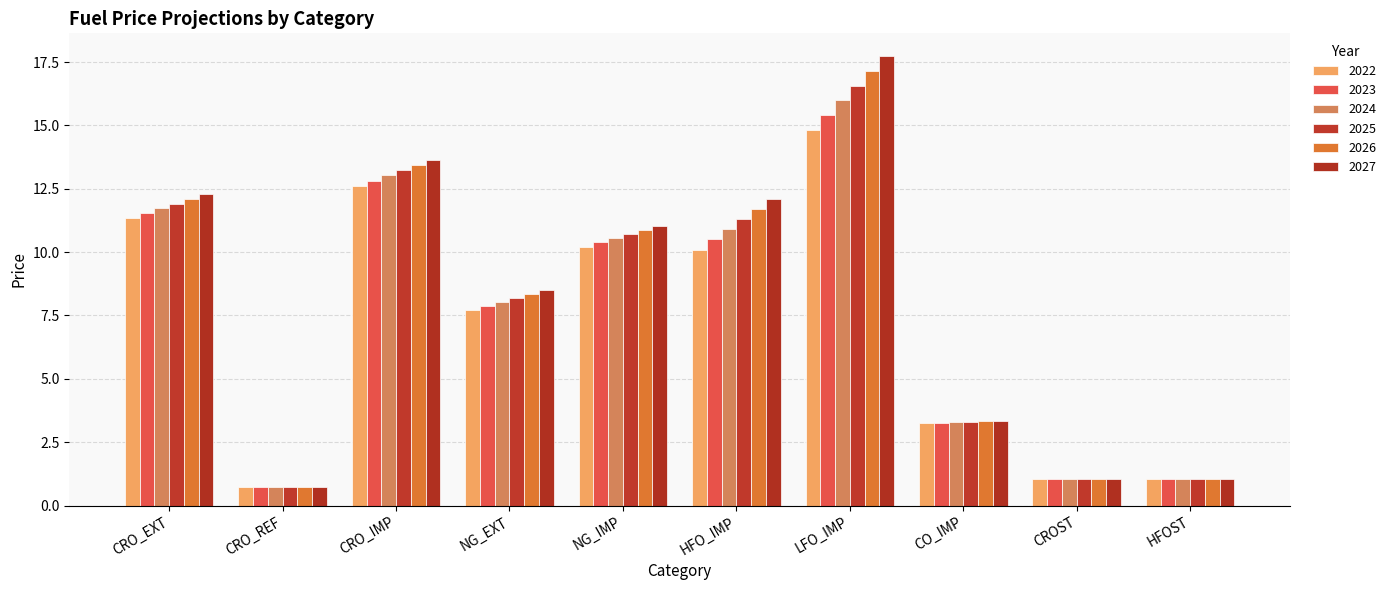

What is the label of the 10th bar from the left?

HFOST